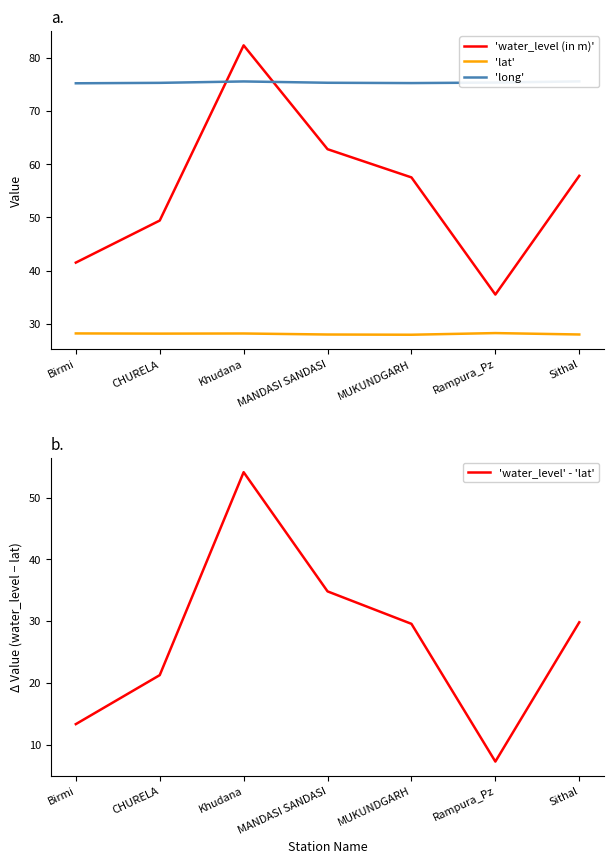

How many 'long' values are between 75 and 76?

7